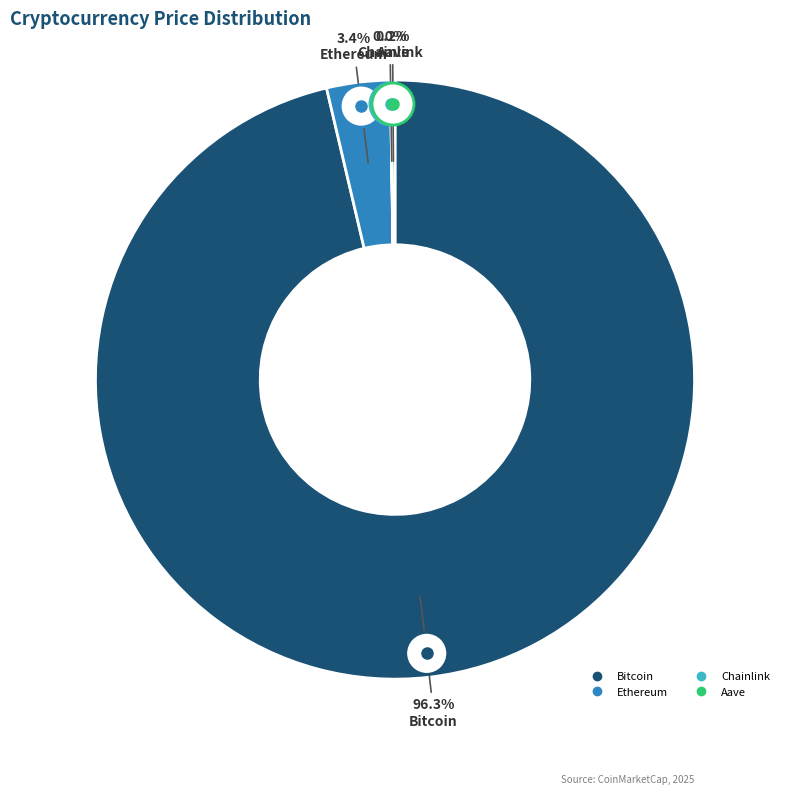

To the nearest percent, what is the combined percentage of Bitcoin and Ethereum?

100%